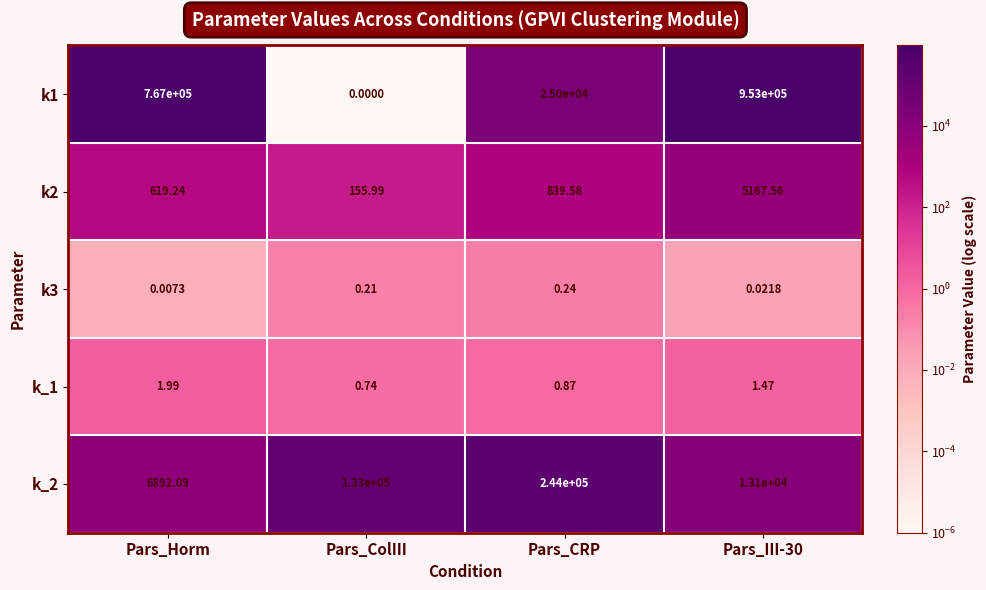

Where is k1 nearest to the value 476500?

Pars_Horm